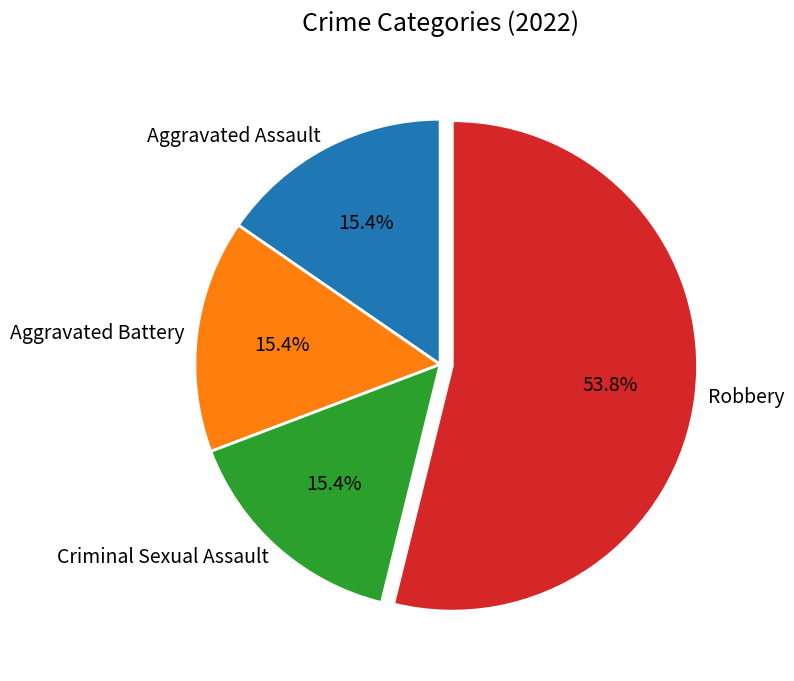

Is it true that Aggravated Assault is 15% of the pie?

True